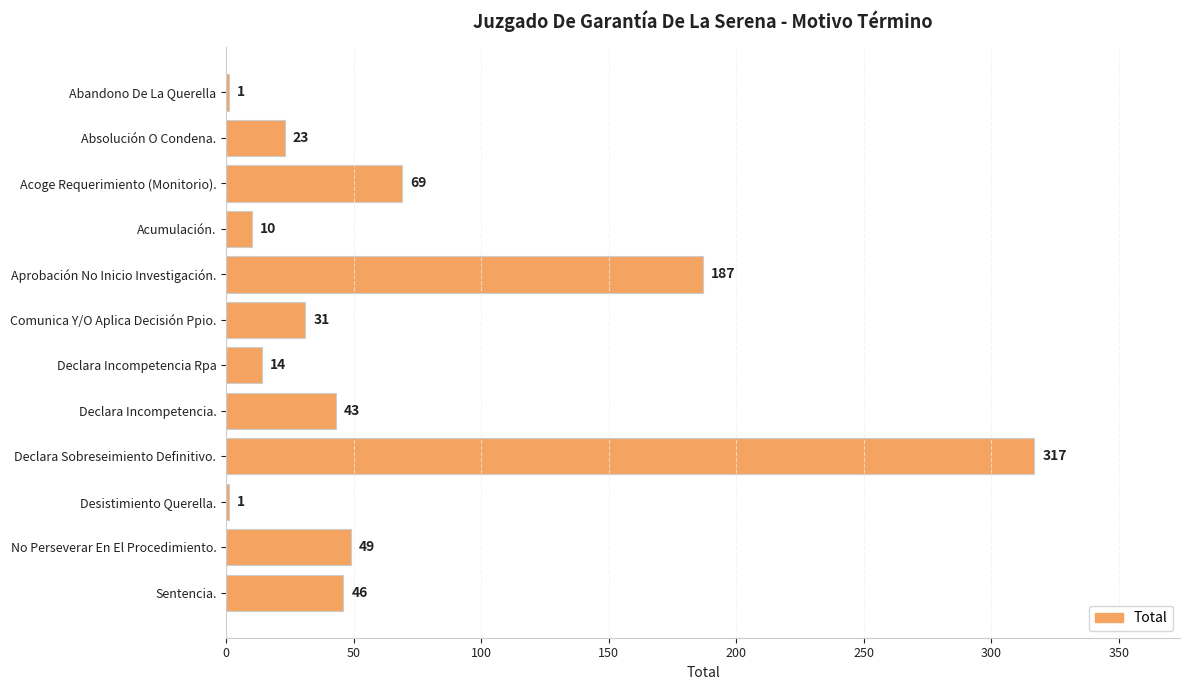

Count the number of data series in this chart.

1